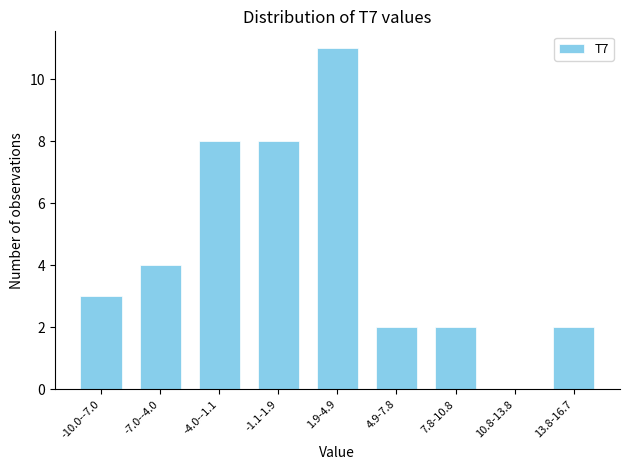

Reading left to right, transcribe all the data shown in this chart.

-10.0--7.0=3	-7.0--4.0=4	-4.0--1.1=8	-1.1-1.9=8	1.9-4.9=11	4.9-7.8=2	7.8-10.8=2	10.8-13.8=0	13.8-16.7=2